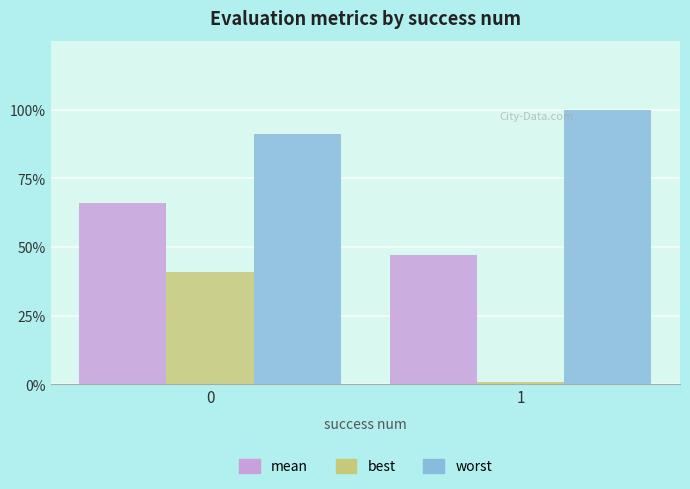

Rank the categories by worst value from lowest to highest.

0, 1